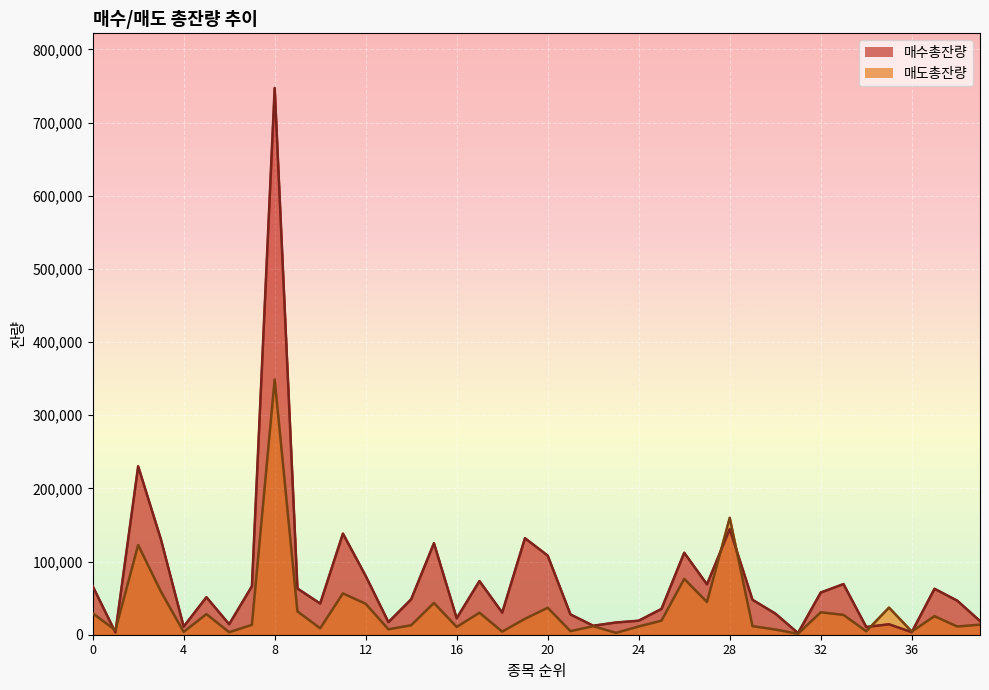

Which series ends up on top after the final intersection of 매수총잔량 and 매도총잔량?

매수총잔량